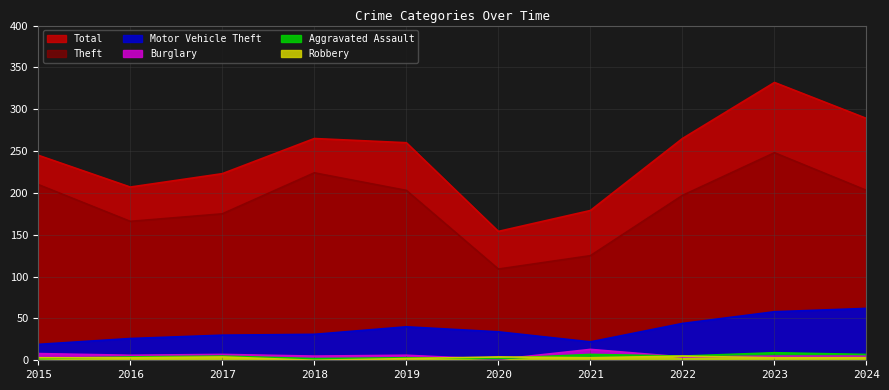

Between 2022 and 2017, which is larger?

2022